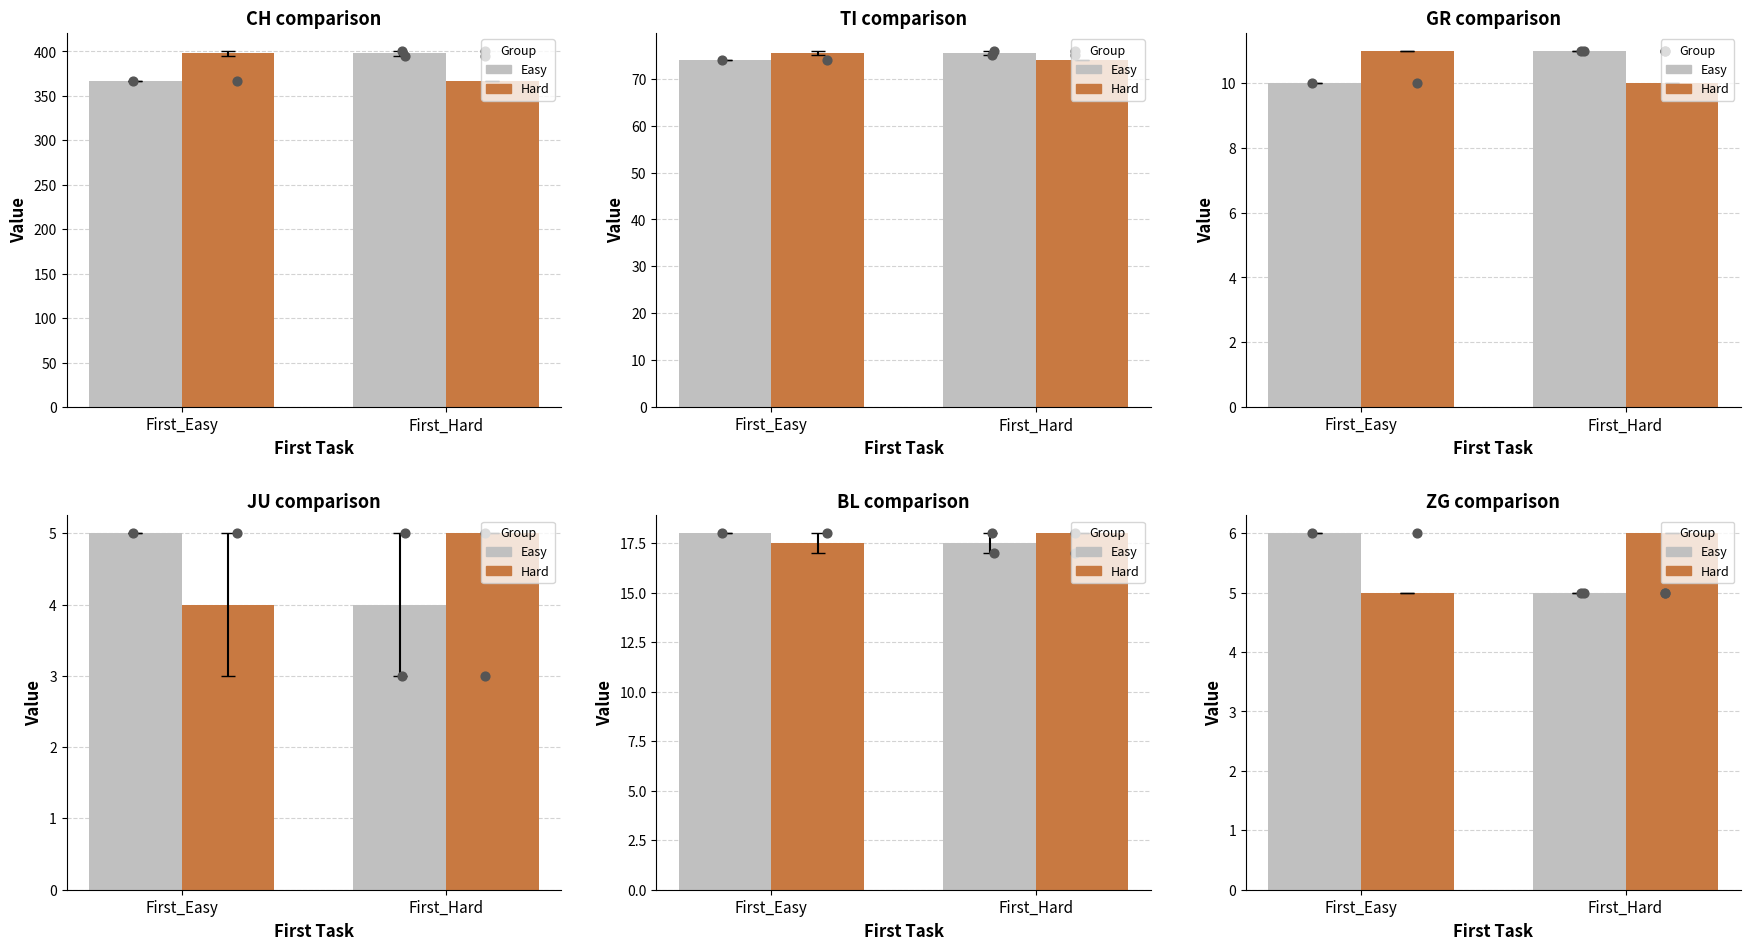

Which series reaches the minimum Y coordinate?

Easy